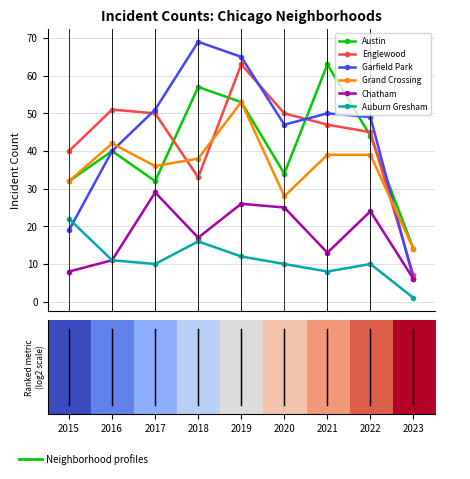

True or false: Grand Crossing and Auburn Gresham cross at least once.

False